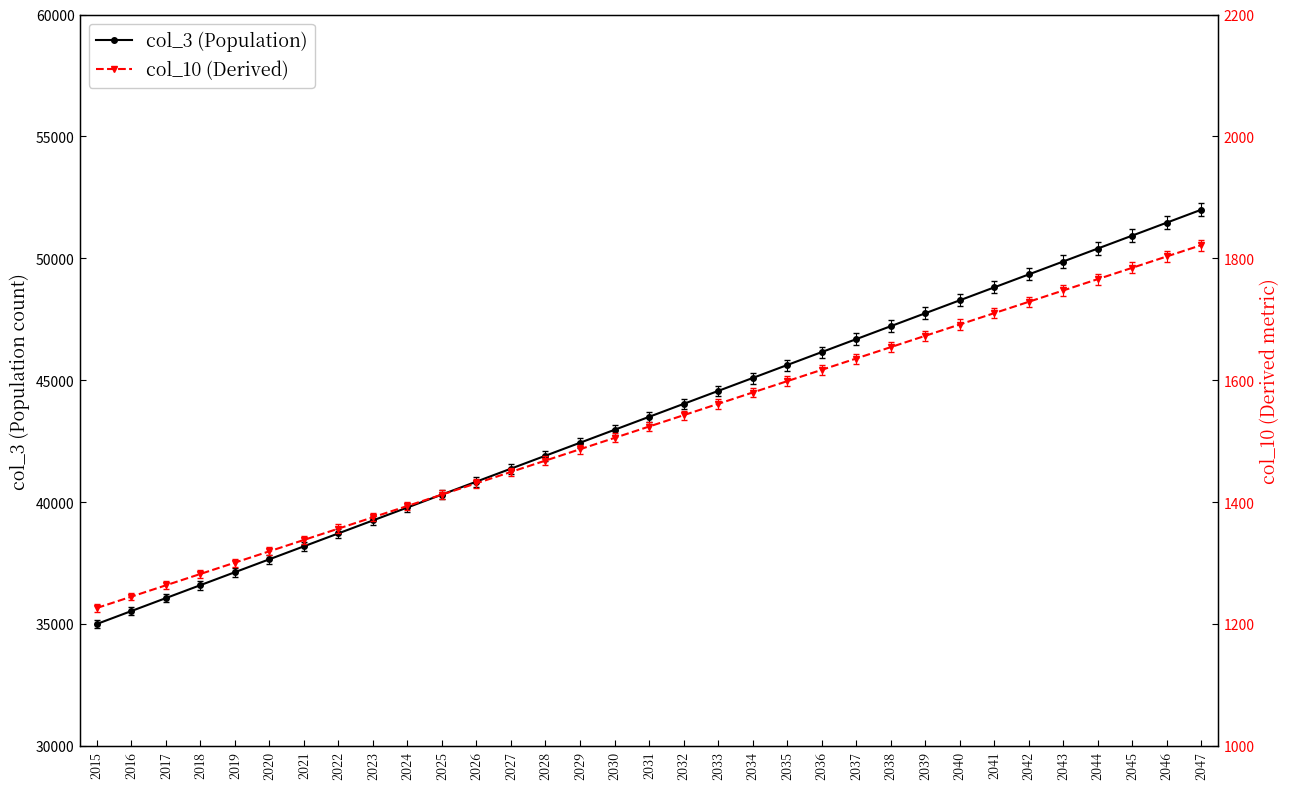

At which category does the chart reach its minimum across all series?

2015